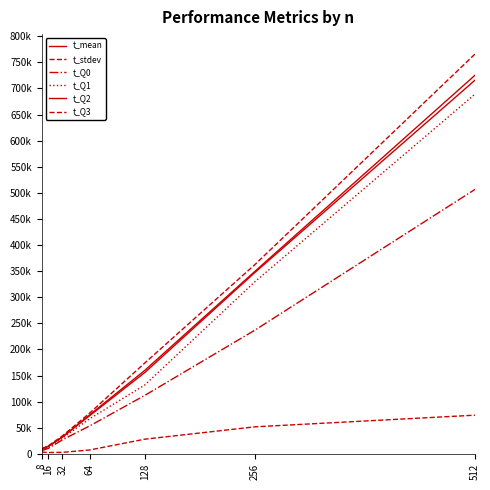

List the labels in order of t_Q3 value, largest first.

512, 256, 128, 64, 32, 16, 8